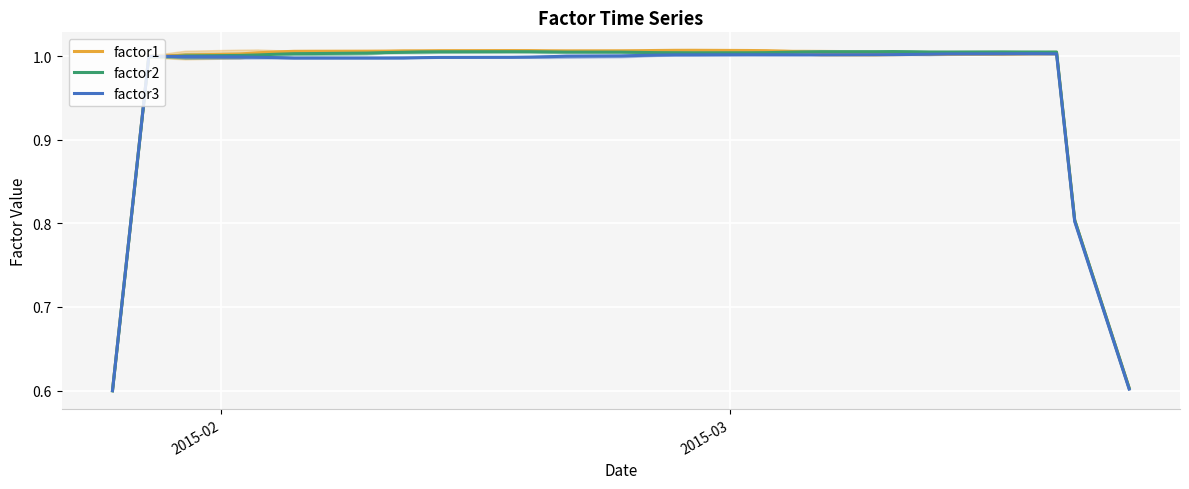

What are all the series names shown in the legend?

factor1, factor2, factor3